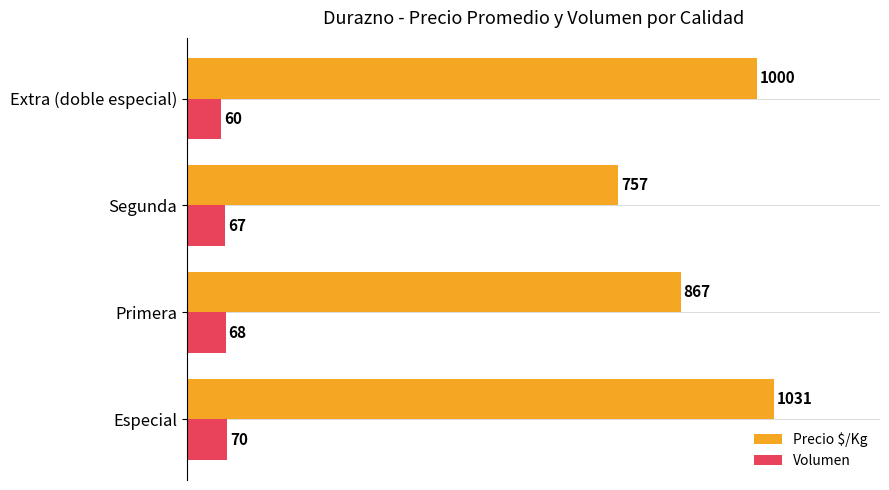

Where is Volumen nearest to the value 65?

Segunda